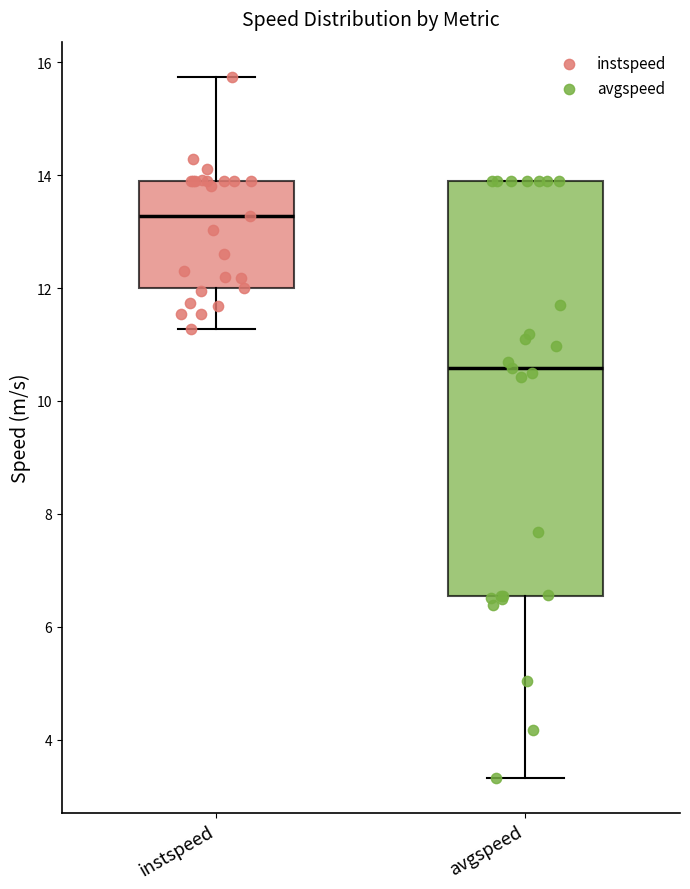

Which box's median line is the lowest?

avgspeed